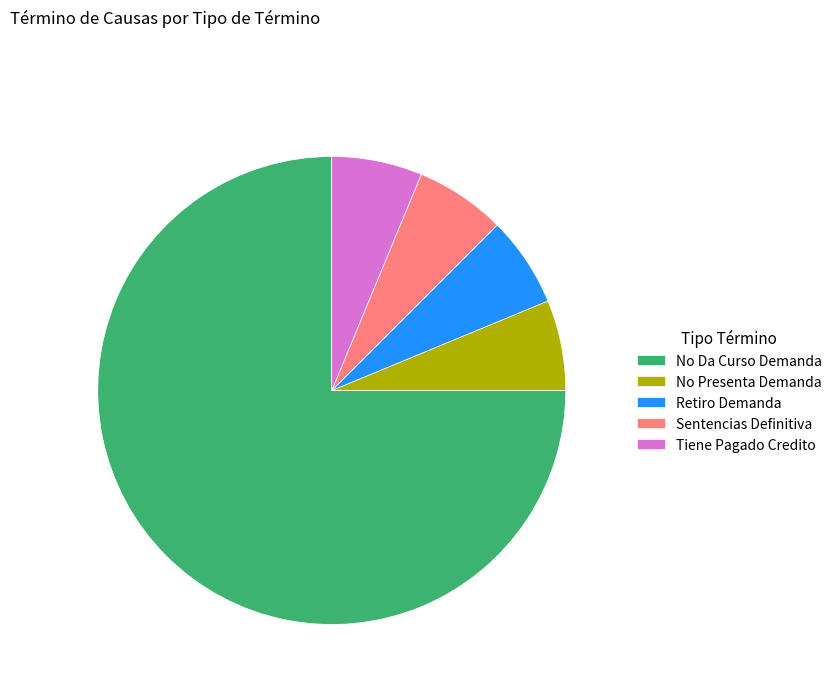

Is the sum of Tiene Pagado Credito and Sentencias Definitiva greater than half?

No